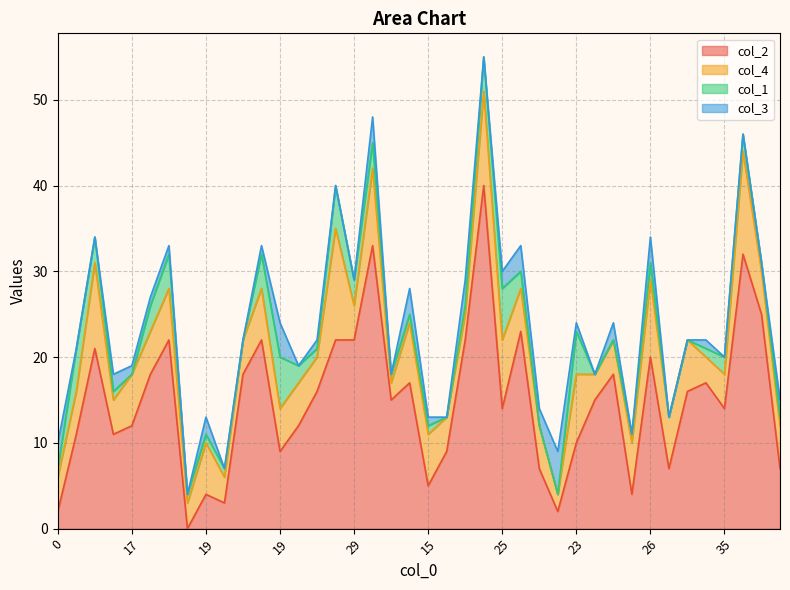

In col_2, how many points are higher than both neighbors (excluding endpoints)?

12